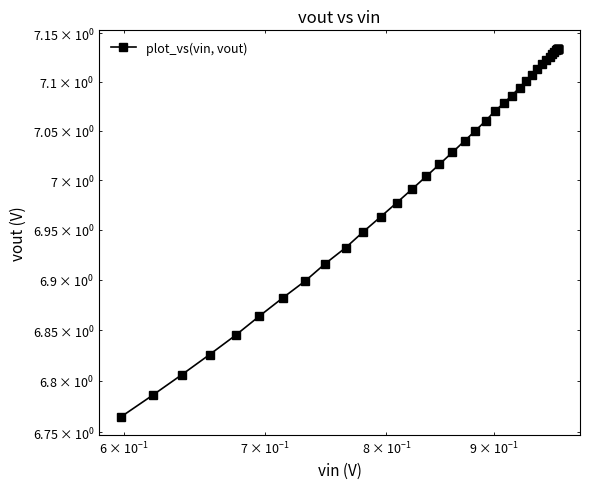

What is the minimum value shown in the chart?

6.8